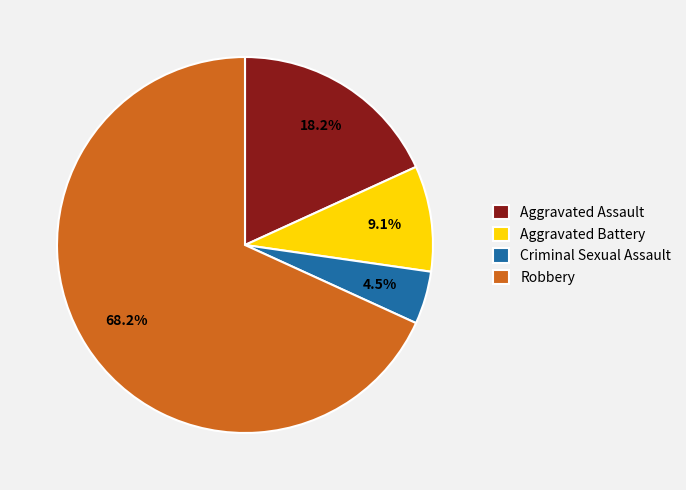

Approximately how many times larger is the value at Robbery compared to Aggravated Battery?

7.5